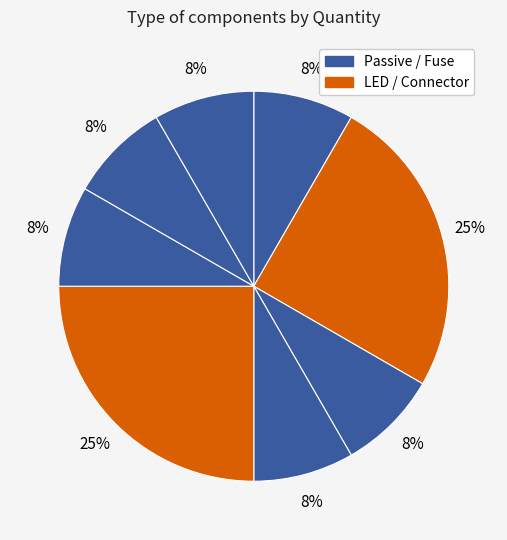

Count the number of slices in the pie.

8